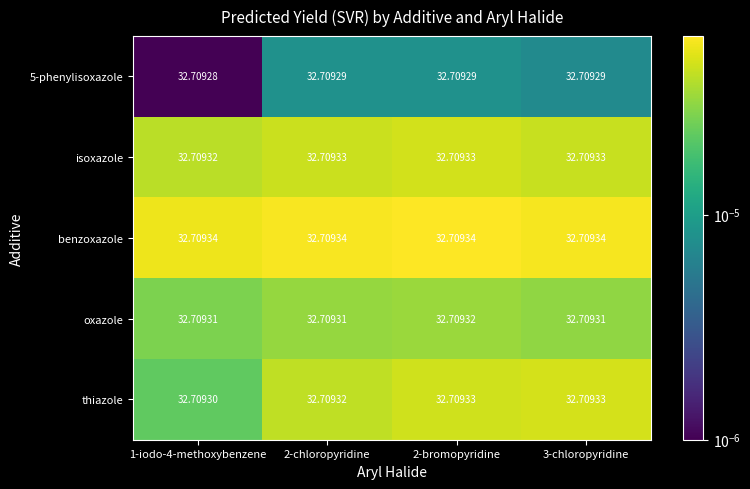

Which series changed the most between 1-iodo-4-methoxybenzene and 2-bromopyridine?

thiazole